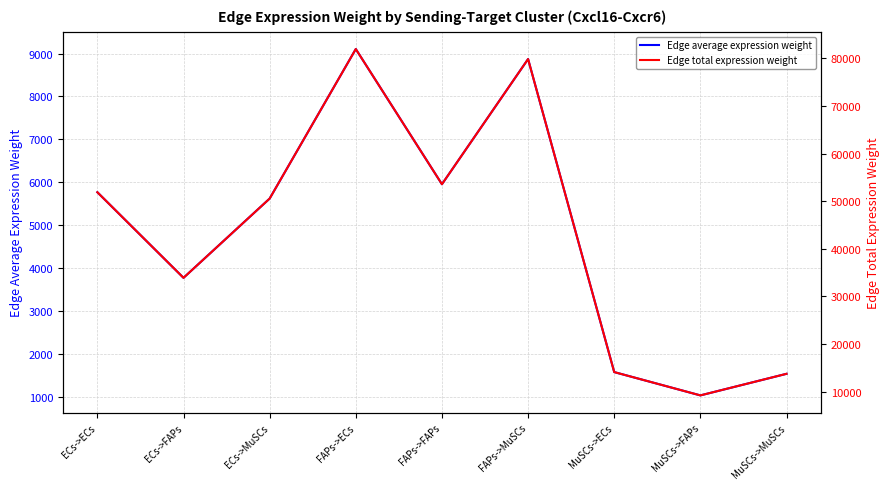

What is the maximum value shown in the chart?

81942.6